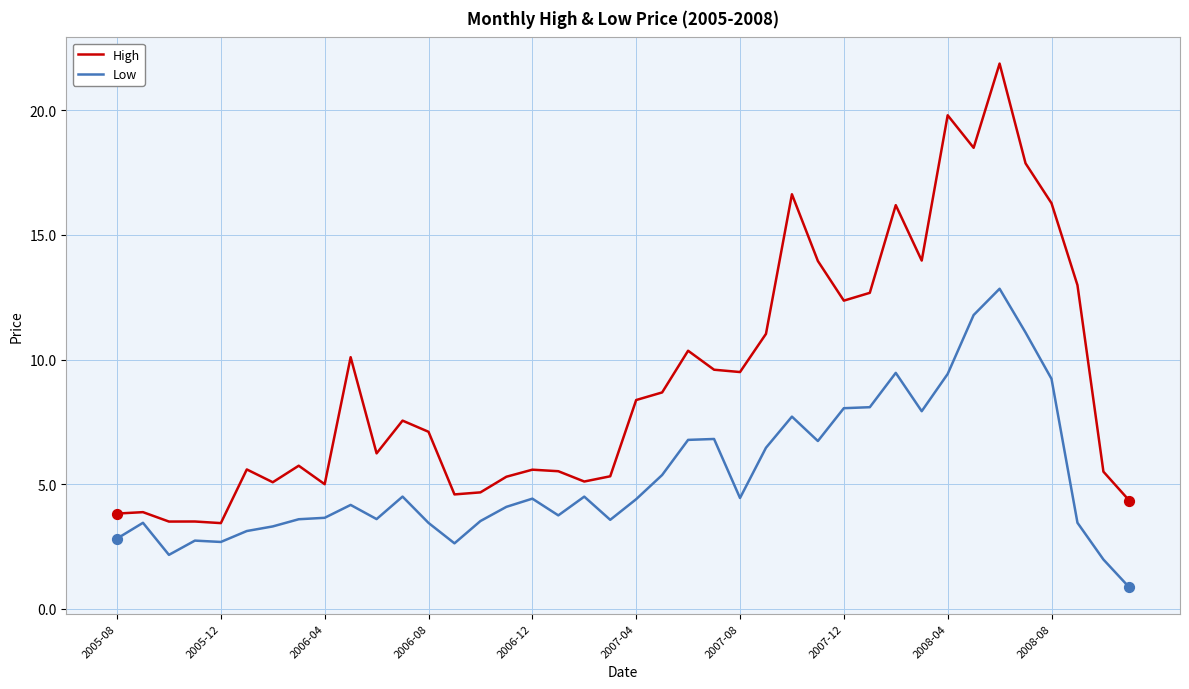

Which series has the largest total across all categories?

High